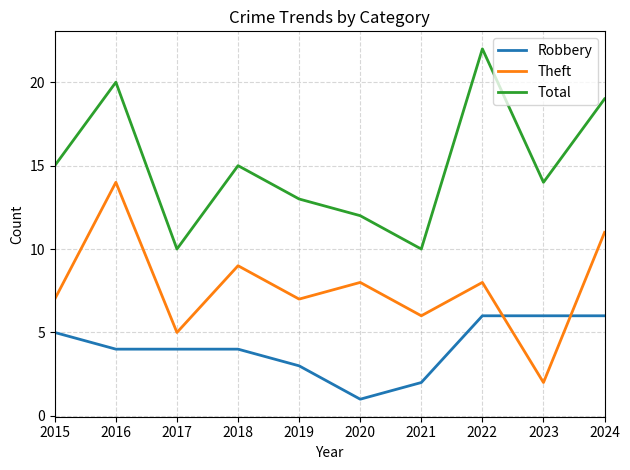

Which category has the highest value in the Total series?

2022